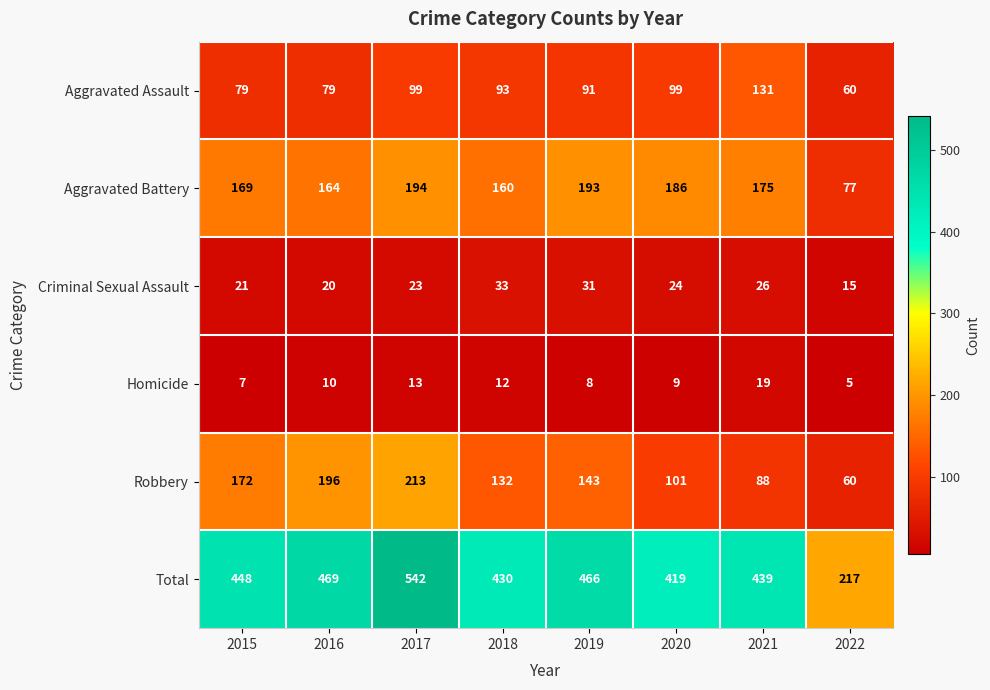

Which category has the highest value in the Aggravated Assault series?

2021